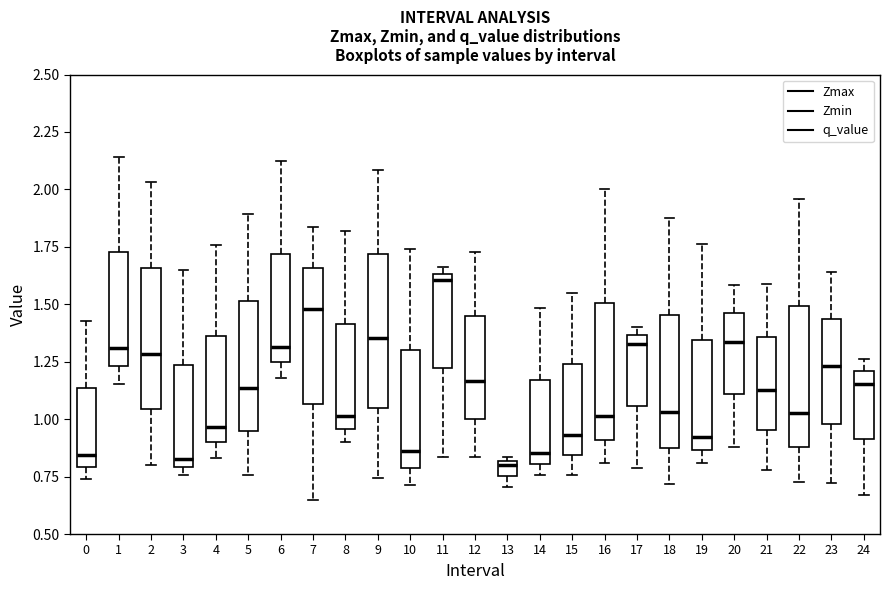

Comparing the boxes themselves (not the whiskers), which one is the tallest?

9